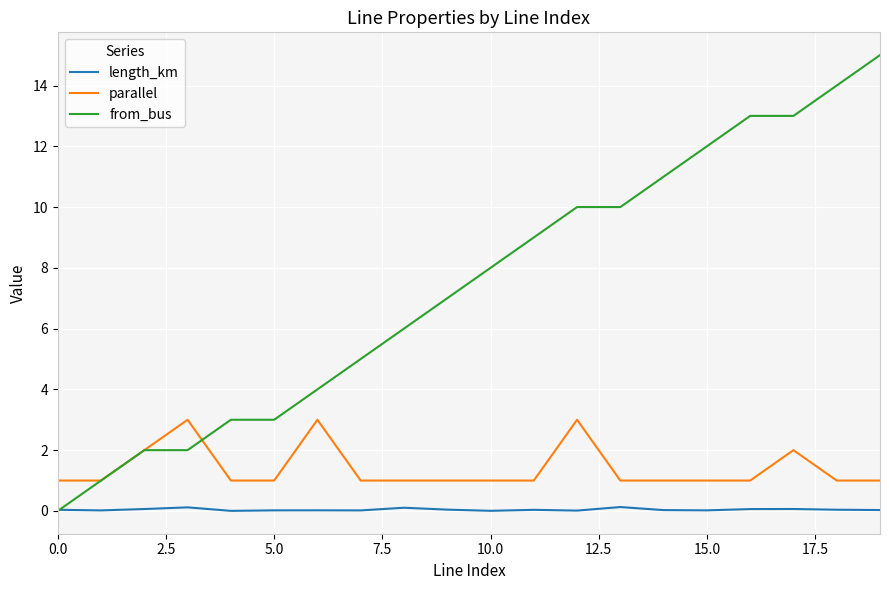

Which series has the largest range (max minus min)?

from_bus